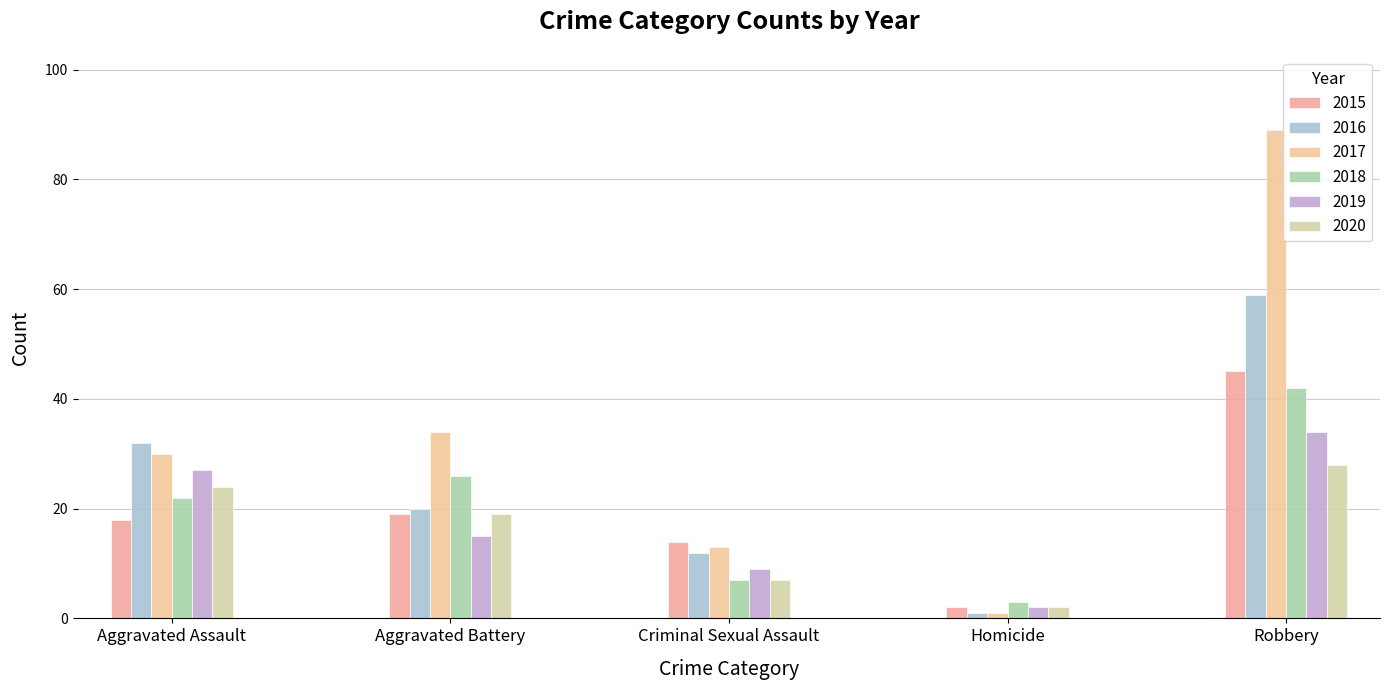

Between Criminal Sexual Assault and Robbery, which is larger?

Robbery